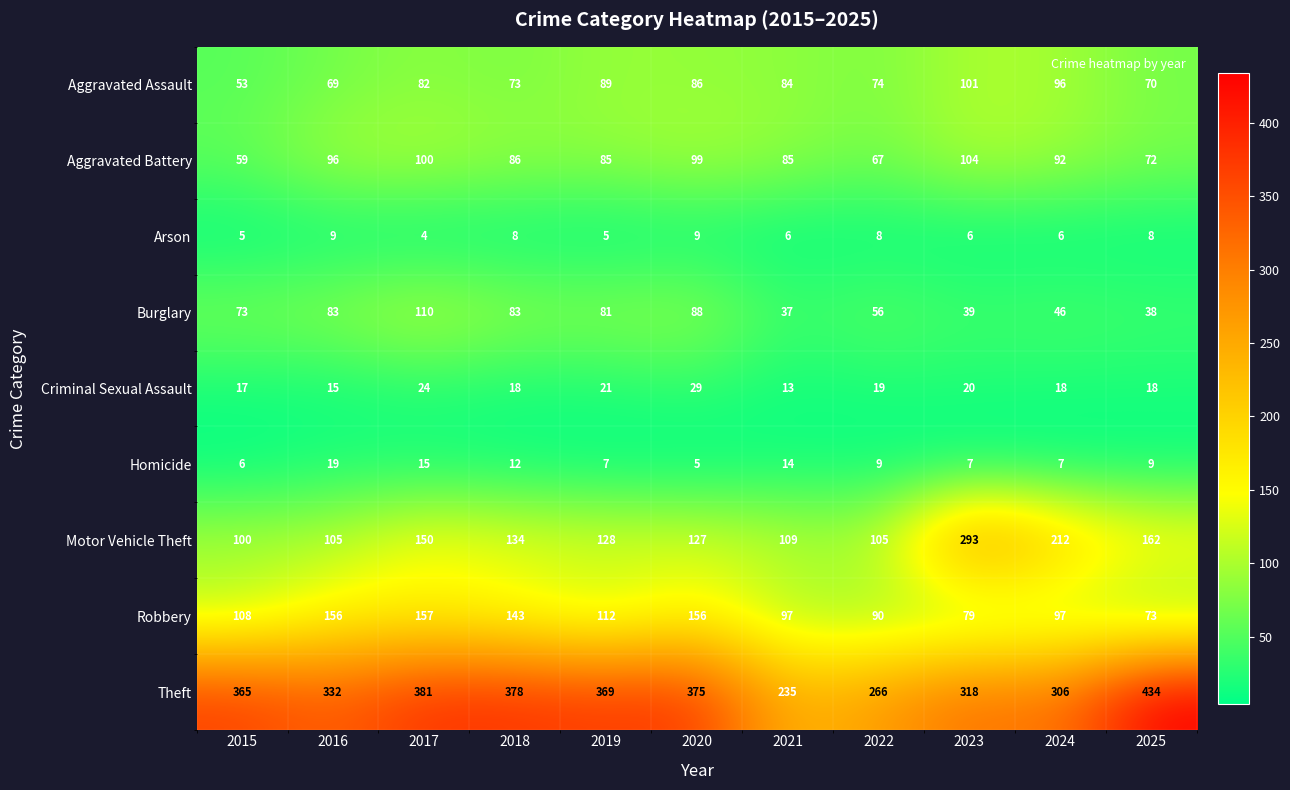

Which series has the largest total across all categories?

Theft